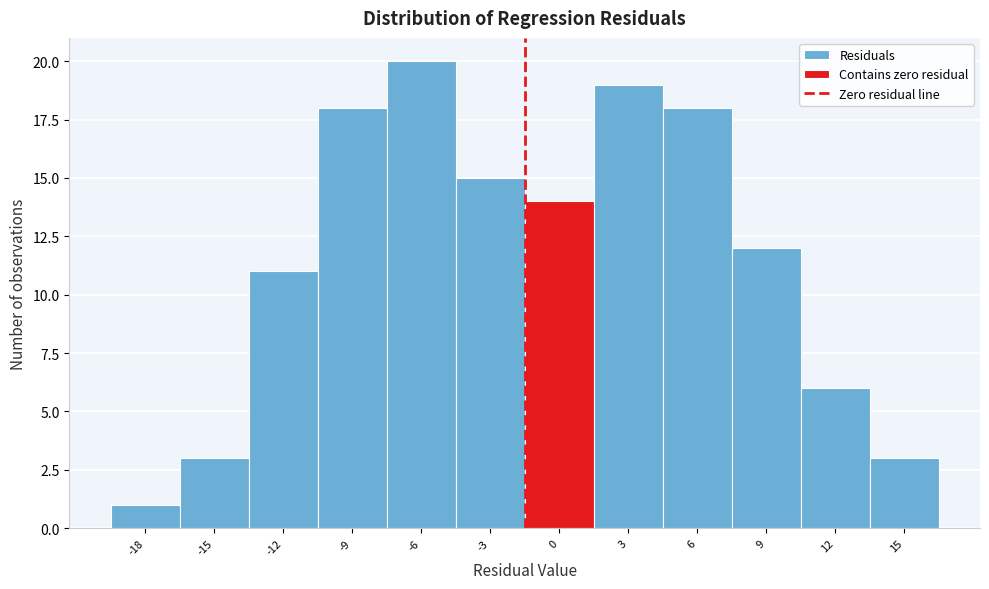

Reading left to right, transcribe all the data shown in this chart.

-18=1	-15=3	-12=11	-9=18	-6=20	-3=15	0=14	3=19	6=18	9=12	12=6	15=3